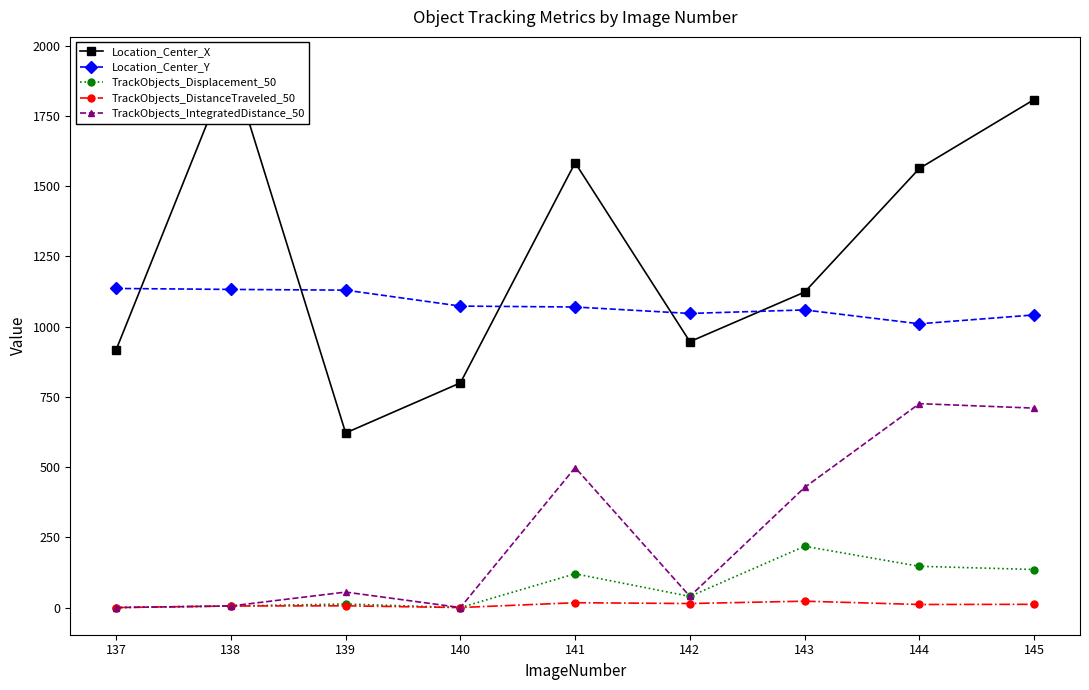

Is it true that TrackObjects_DistanceTraveled_50 equals 22.6 at 143?

True